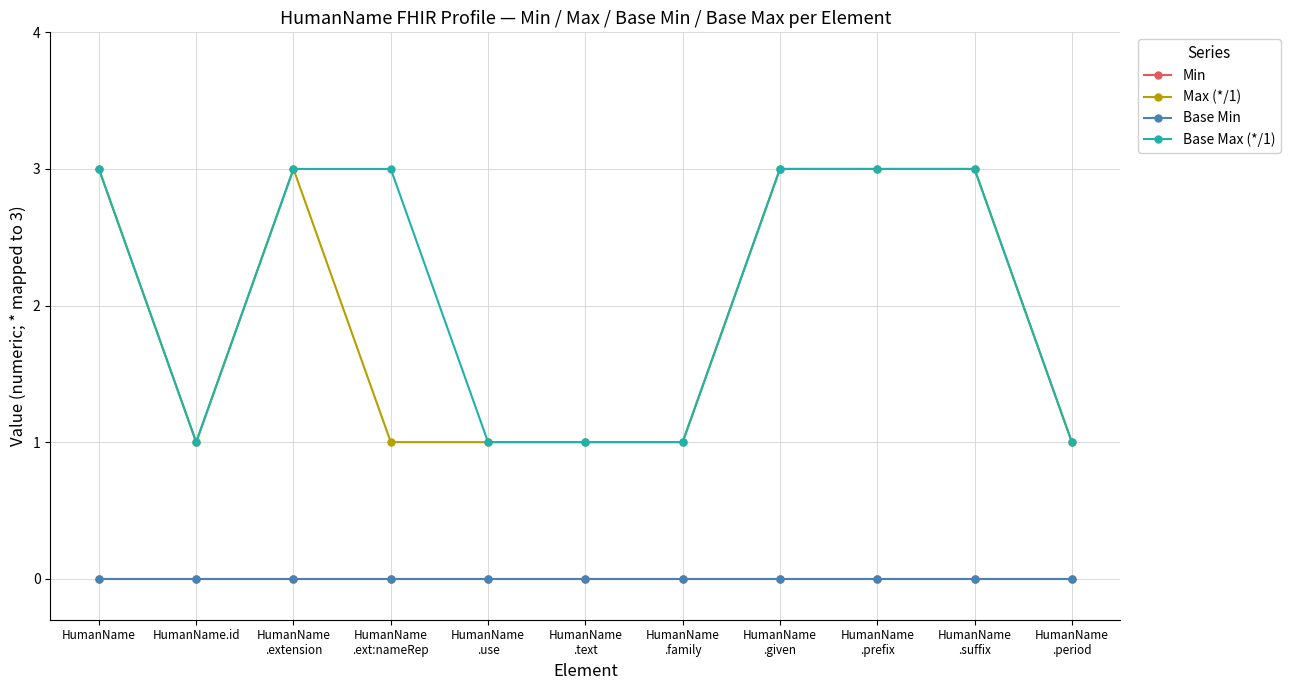

Between HumanName
.prefix and HumanName, which is larger?

HumanName
.prefix